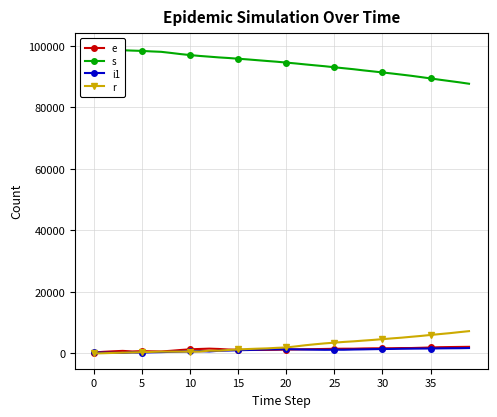

What is the average value of the i1 series?

1063